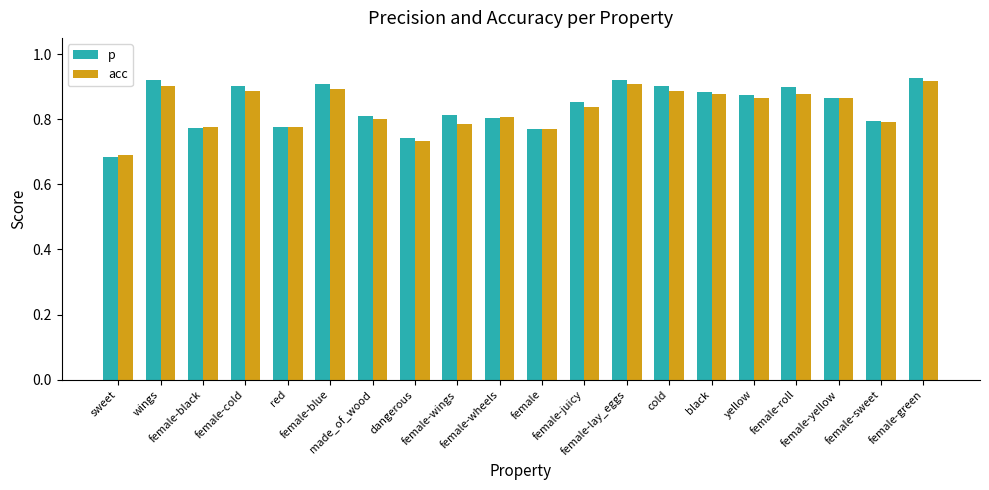

At which label is acc closest to 0?

sweet